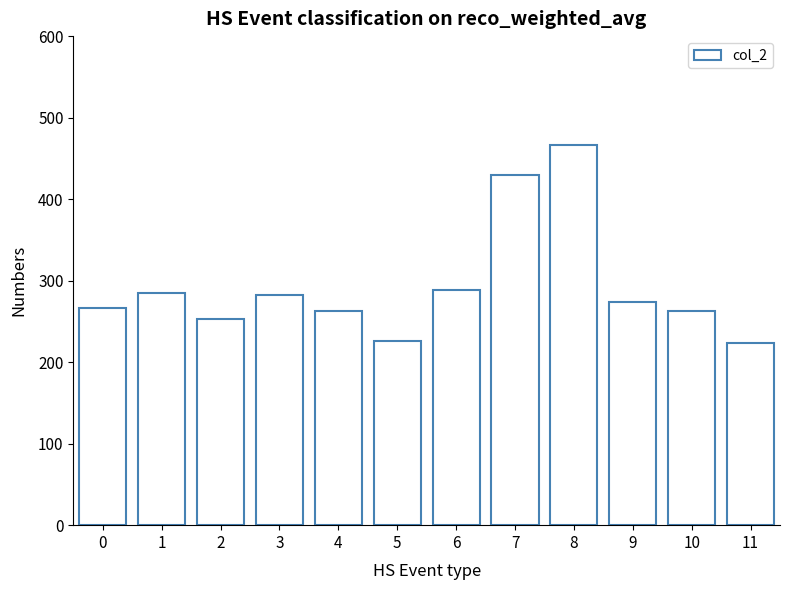

What is the difference between the maximum and second lowest values?

240.1